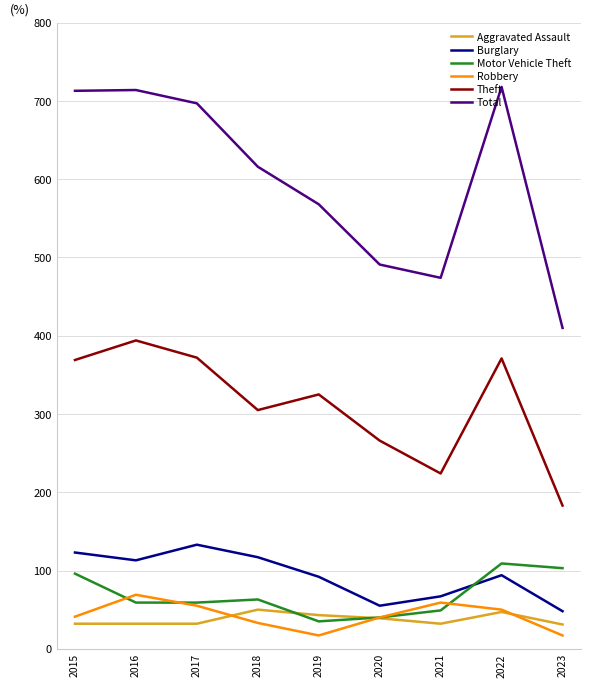

What is the lowest value of the Robbery series?

17